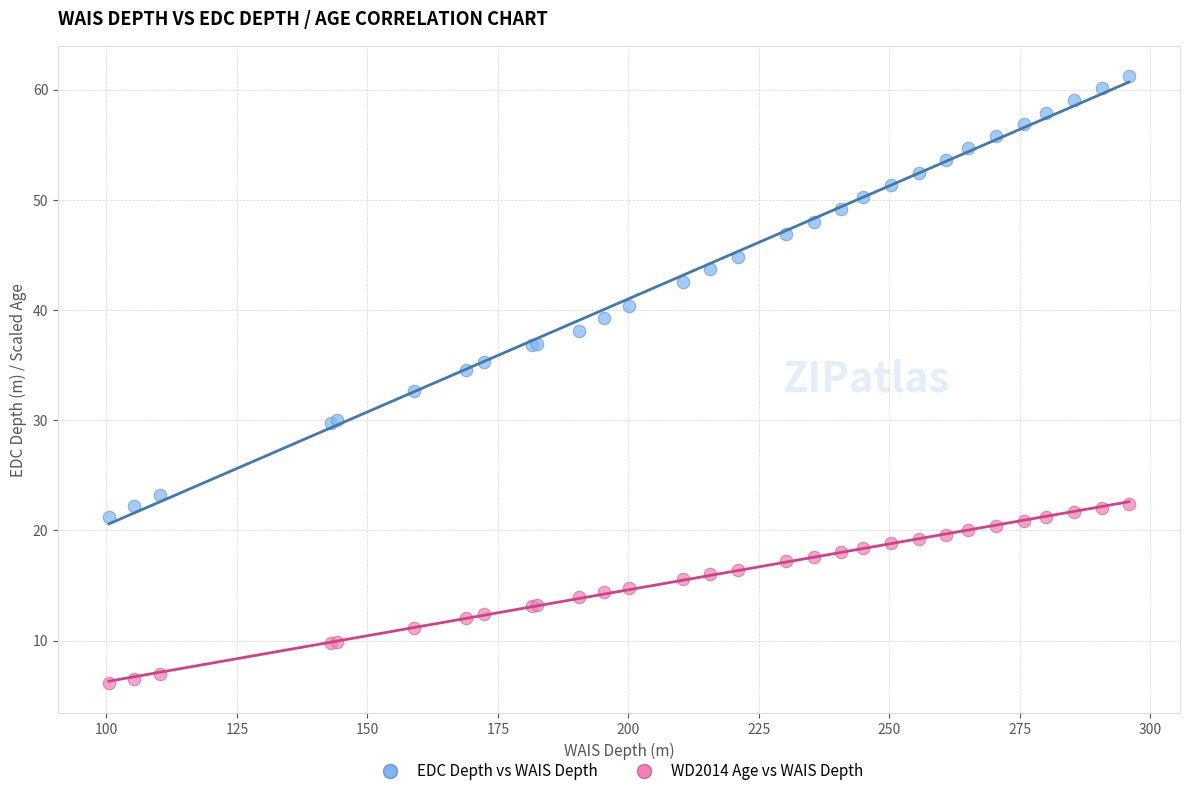

What are all the series names shown in the legend?

EDC Depth vs WAIS Depth, WD2014 Age vs WAIS Depth